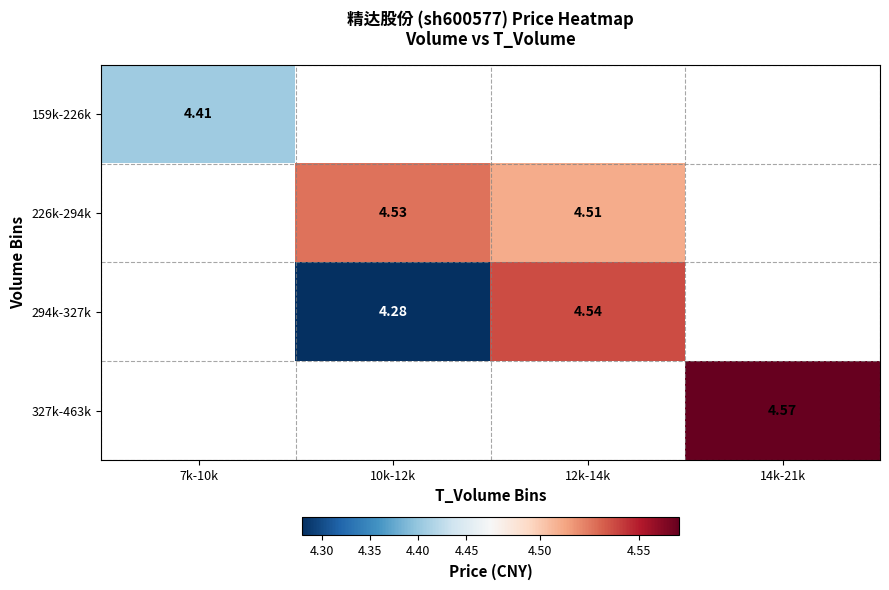

What is the approximate value of 294k-327k at 12k-14k?

4.5